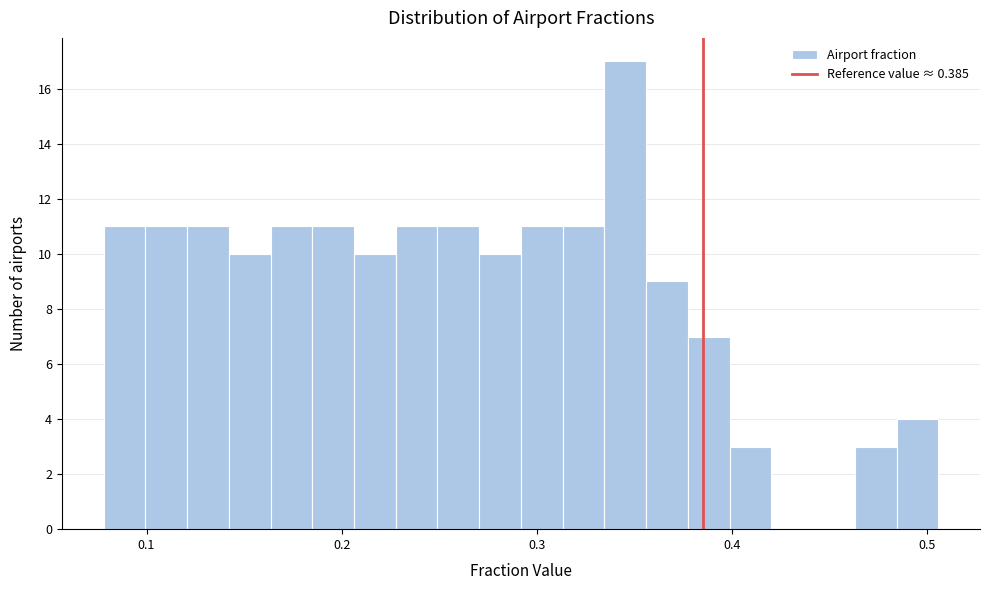

Read against the x-axis, roughly where is the centre of the tallest bar?

0.35